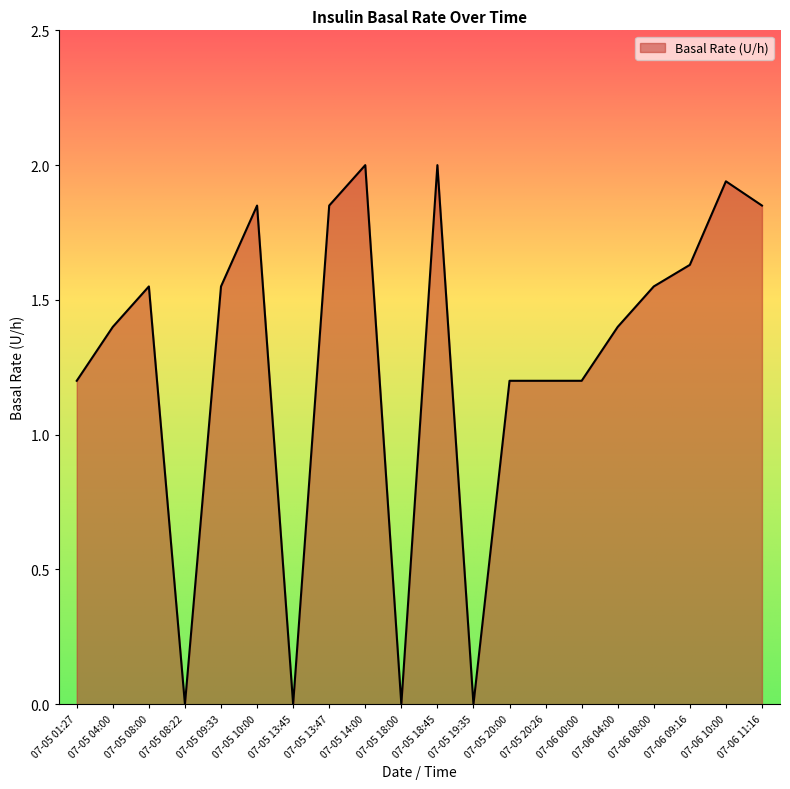

What position from the right is 07-05 13:45?

14